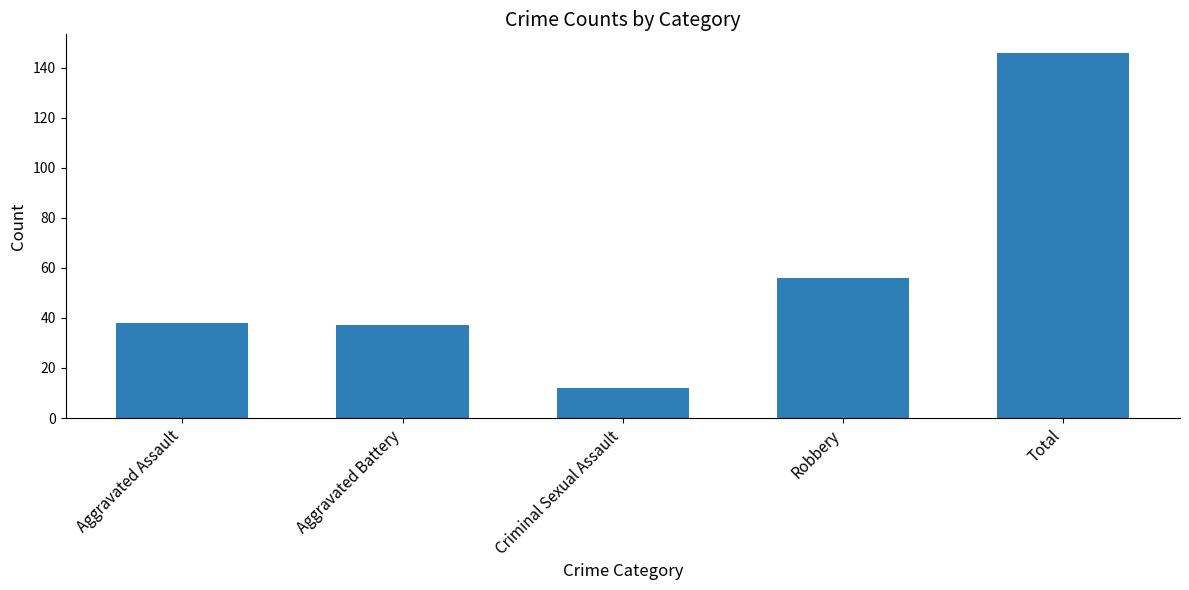

Does the chart contain any negative values?

No